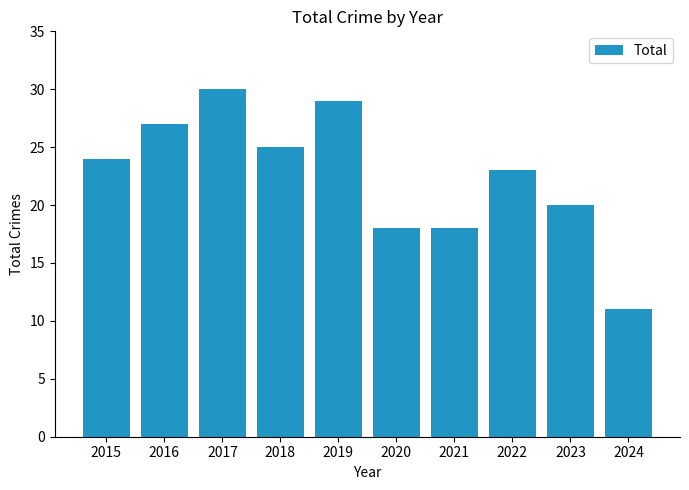

How many categories are shown in the chart?

10